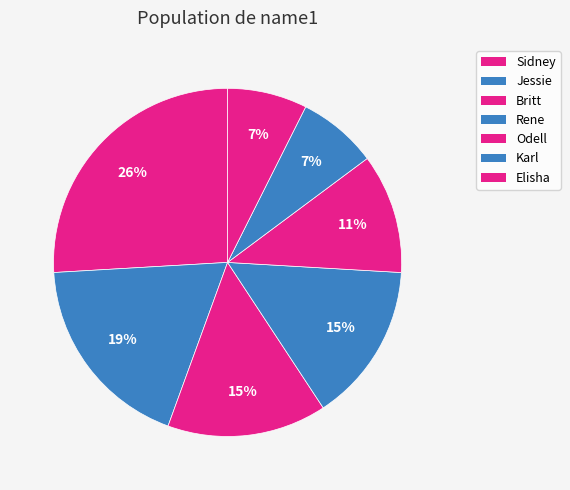

How many segments does this pie chart have?

7